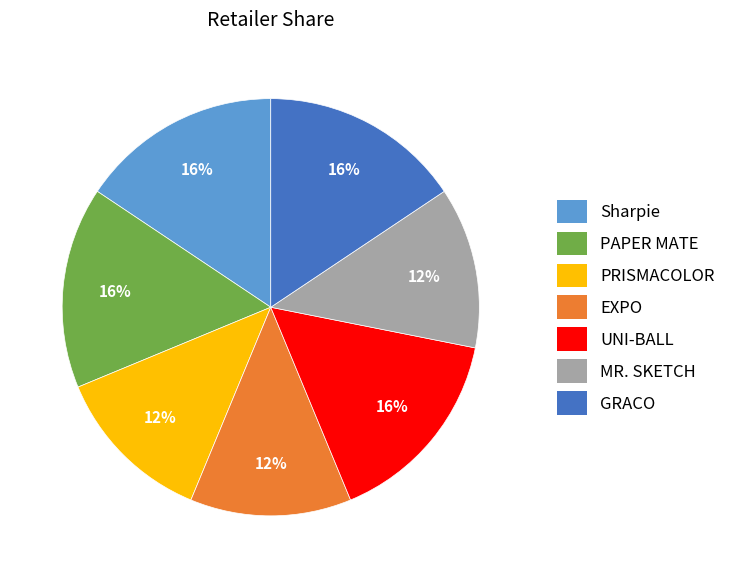

True or false: UNI-BALL accounts for 8% of the total.

False